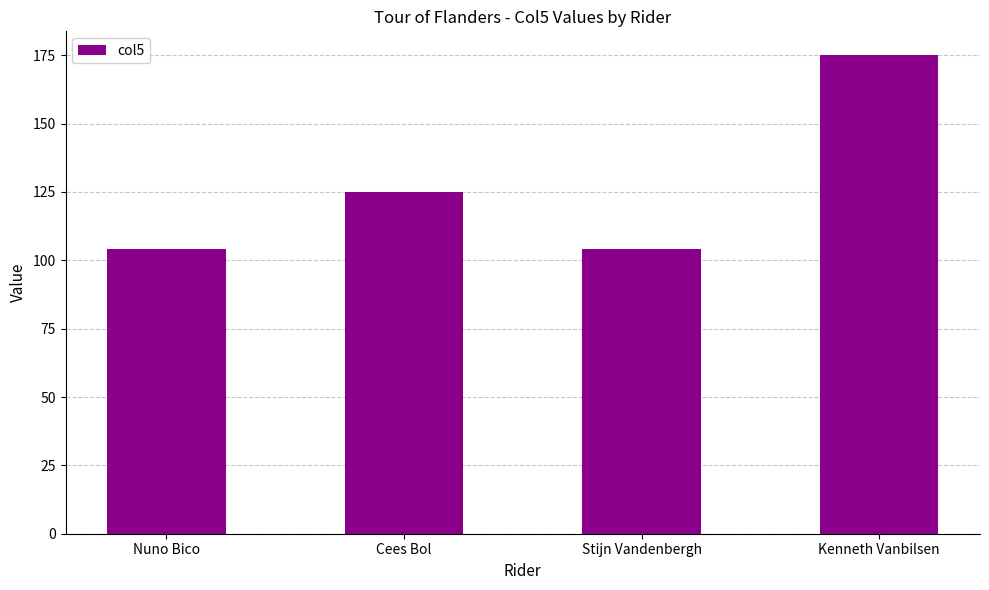

Which has a higher value, Stijn Vandenbergh or Cees Bol?

Cees Bol